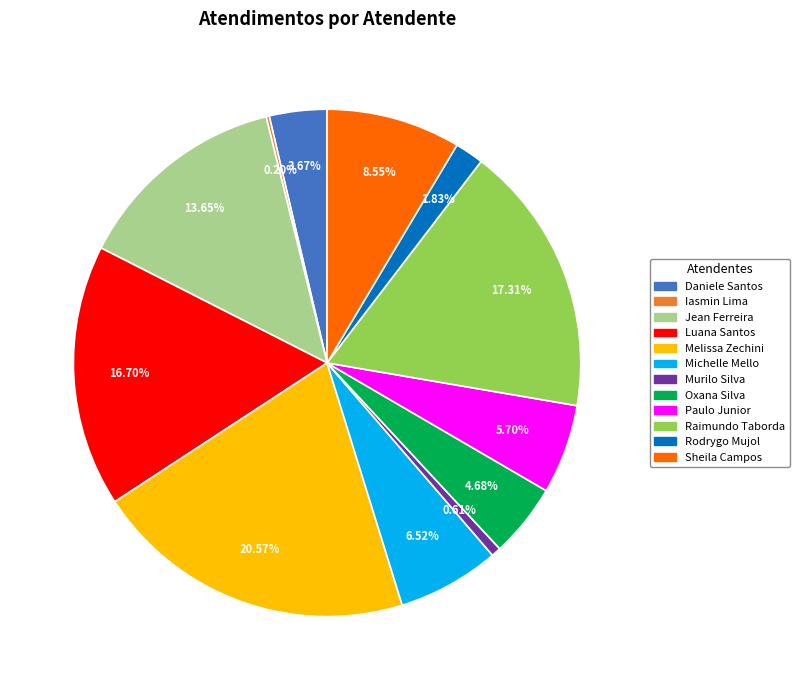

Is Melissa Zechini the majority of the pie?

No